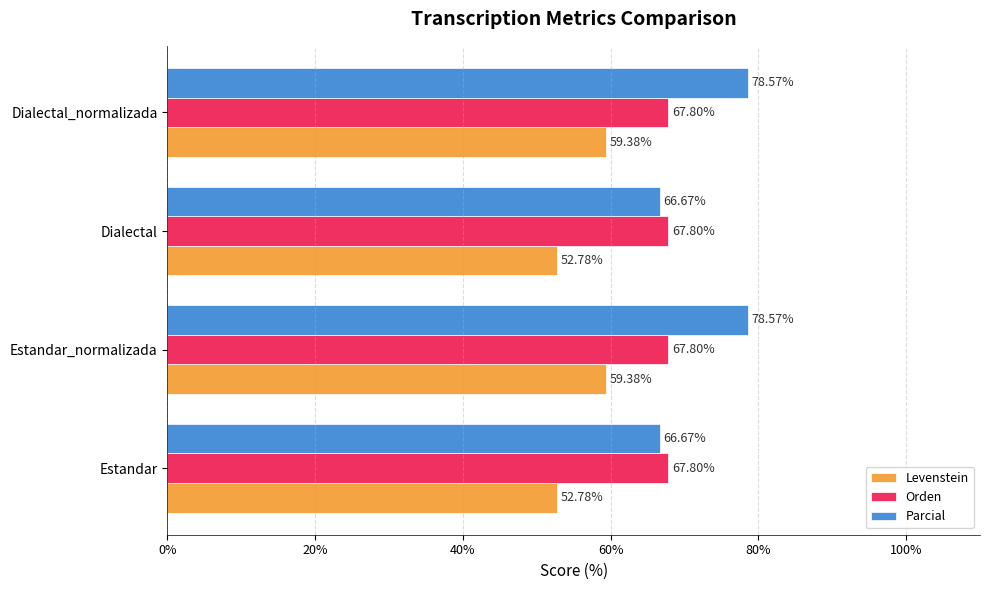

What is the sum of the Levenstein values at Estandar_normalizada and Dialectal?

112.2